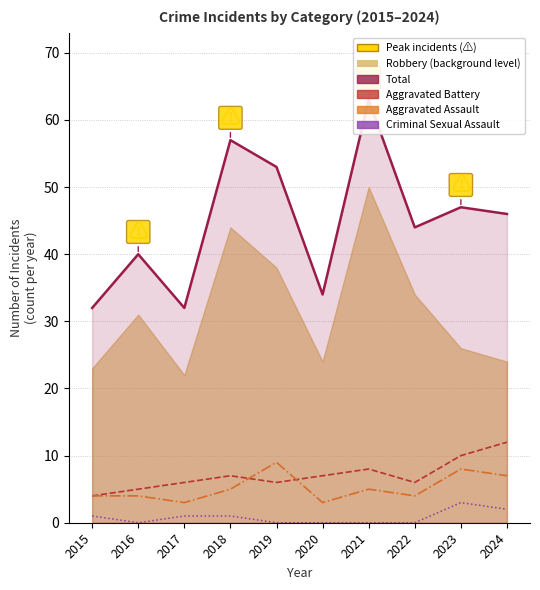

Where does the Total series first go above 46?

2018